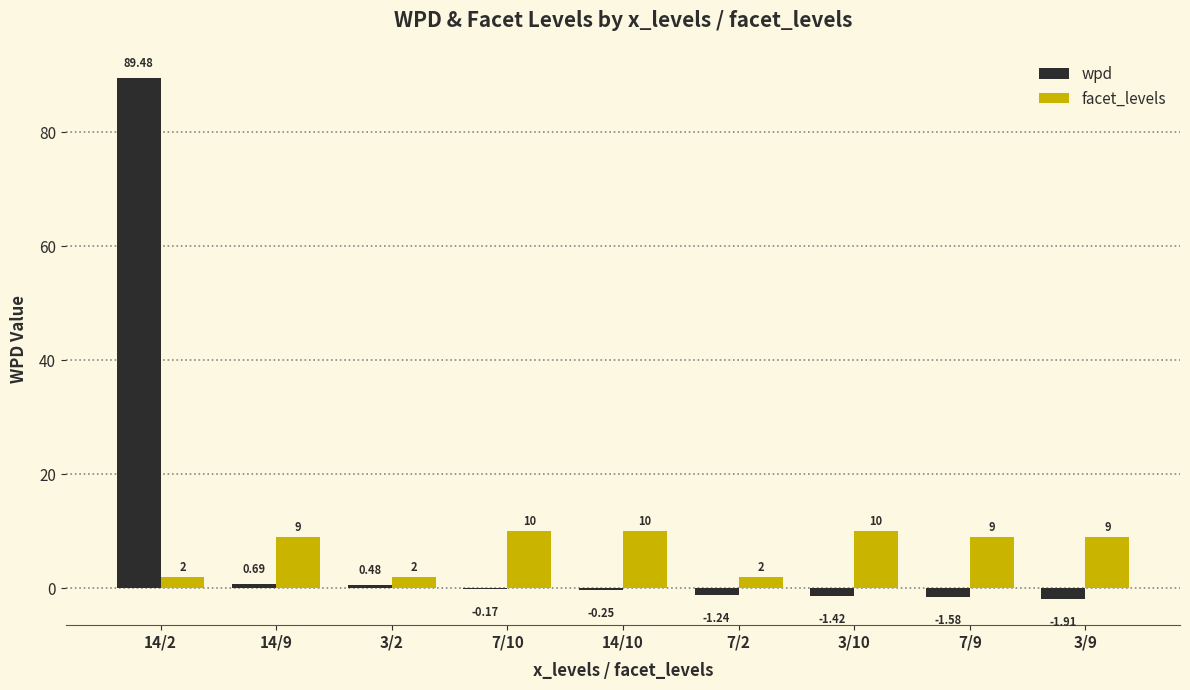

Which series has the largest total across all categories?

wpd